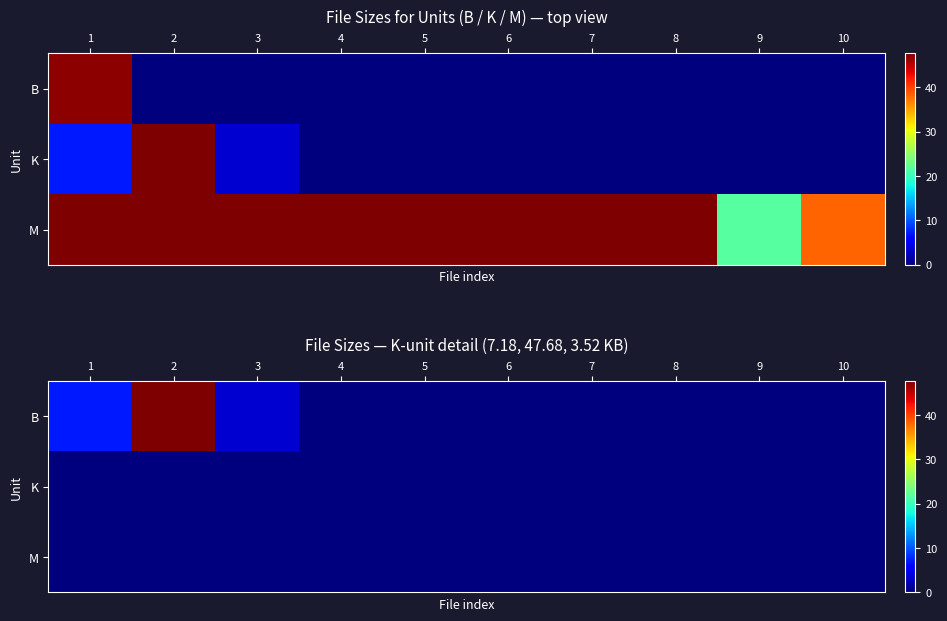

Is the value of B at 2 greater than the value of M at 8?

Yes